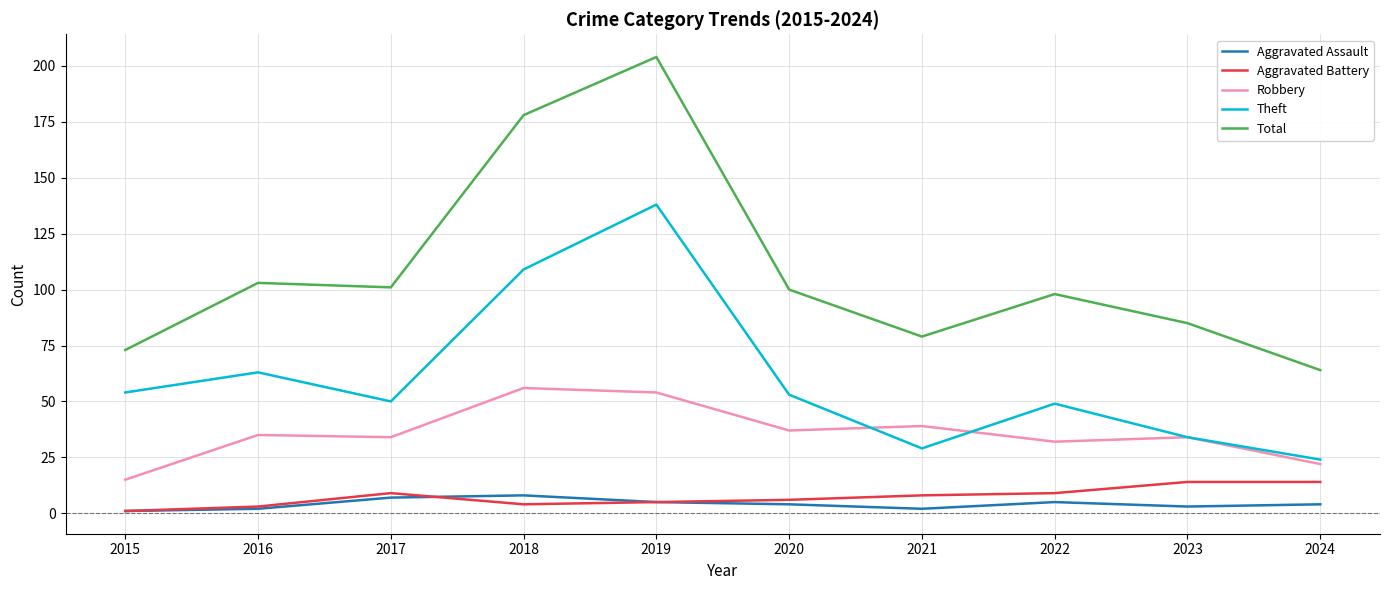

Is this an area chart (filled region under the line)?

No